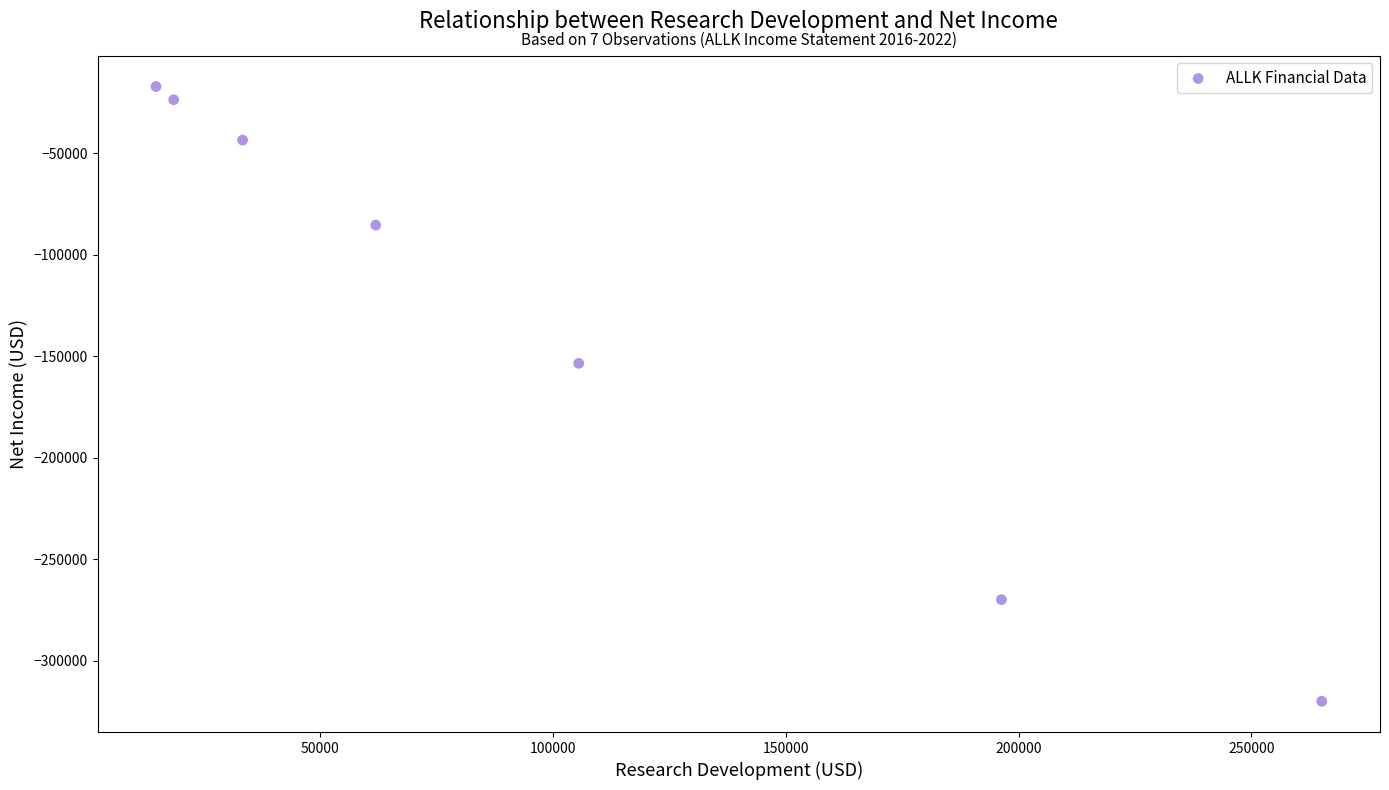

What Y value in the scatter plot is closest to -168550?

-153500